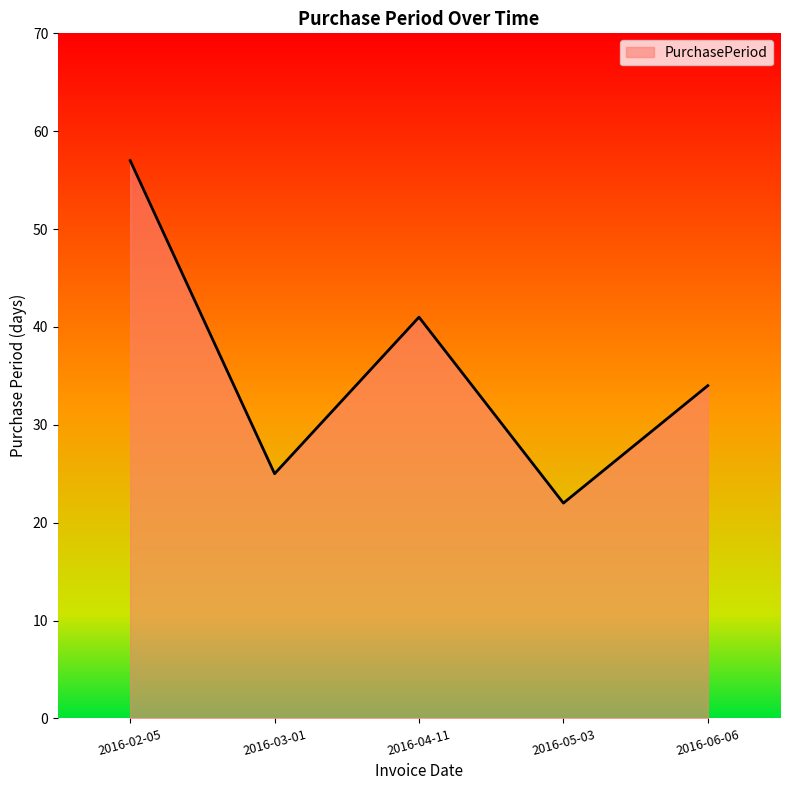

Is it true that the value at 2016-03-01 is 25?

True